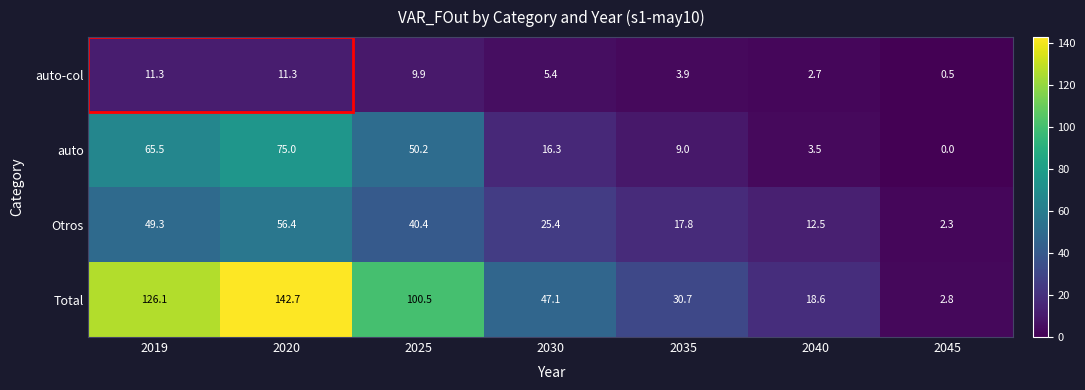

Which series has the largest range (max minus min)?

Total